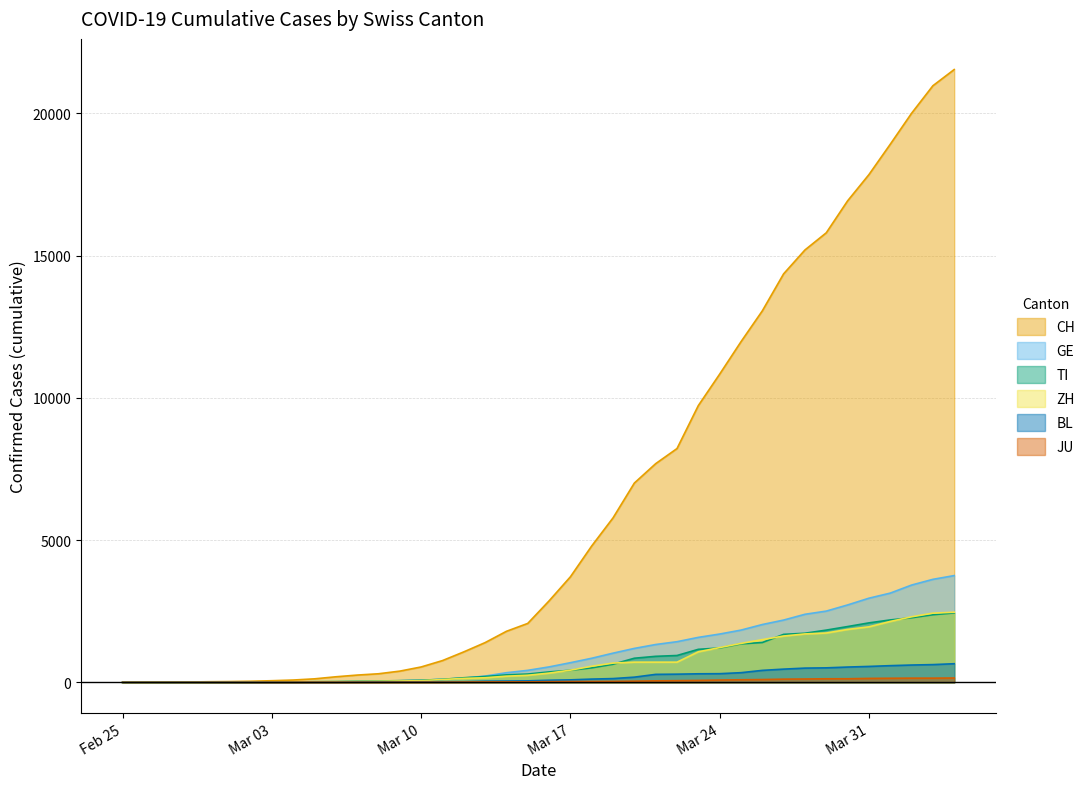

The value of ZH at Mar 31 is 3315. True or false?

False